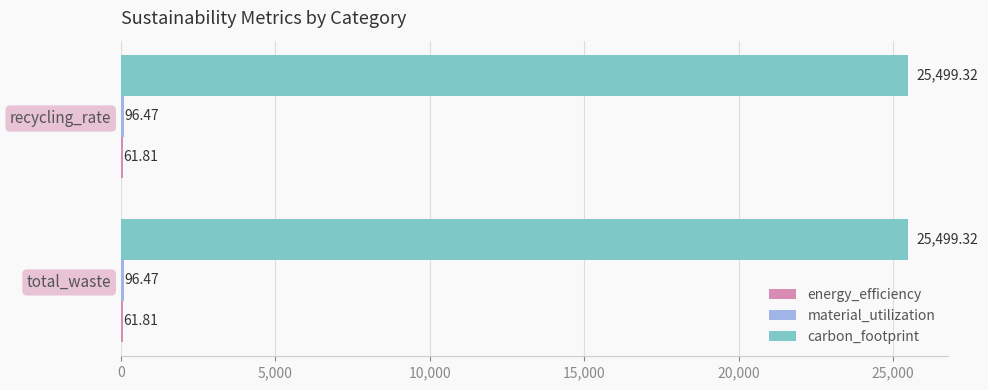

What is the sum of the carbon_footprint values at recycling_rate and total_waste?

50998.6